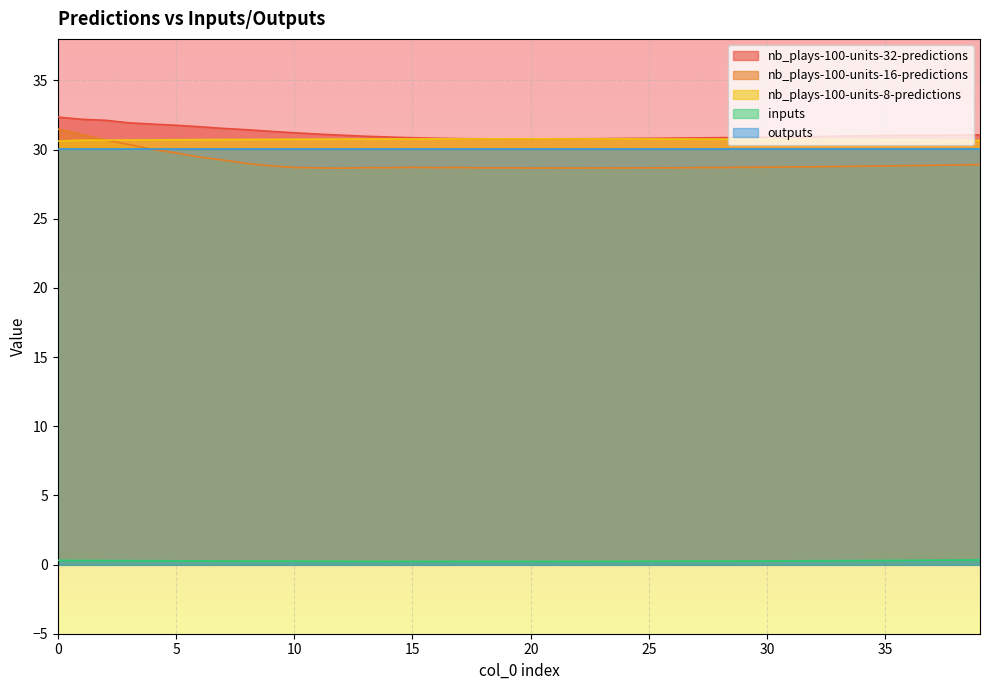

How many intersections are there between nb_plays-100-units-8-predictions and nb_plays-100-units-32-predictions?

2